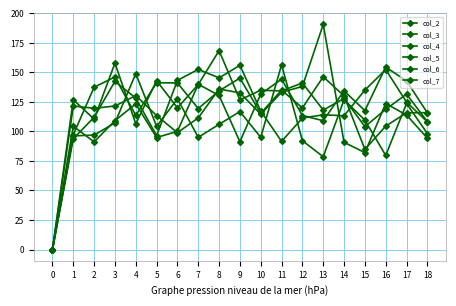

What is the value of the col_6 point at the 10th from the left?

126.7